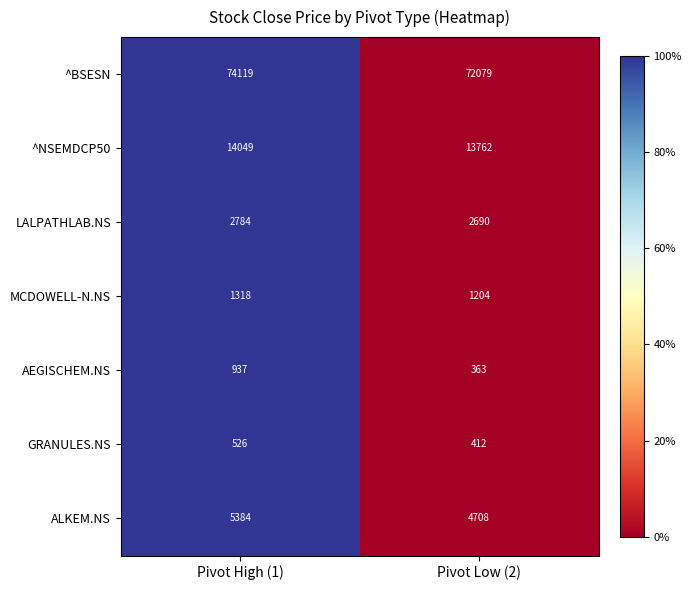

Reading right to left, extract all data points from this chart.

^BSESN: Pivot Low (2)=72079	Pivot High (1)=74119
^NSEMDCP50: Pivot Low (2)=13762	Pivot High (1)=14049
LALPATHLAB.NS: Pivot Low (2)=2690	Pivot High (1)=2784
MCDOWELL-N.NS: Pivot Low (2)=1204	Pivot High (1)=1318
AEGISCHEM.NS: Pivot Low (2)=363	Pivot High (1)=937
GRANULES.NS: Pivot Low (2)=412	Pivot High (1)=526
ALKEM.NS: Pivot Low (2)=4708	Pivot High (1)=5384